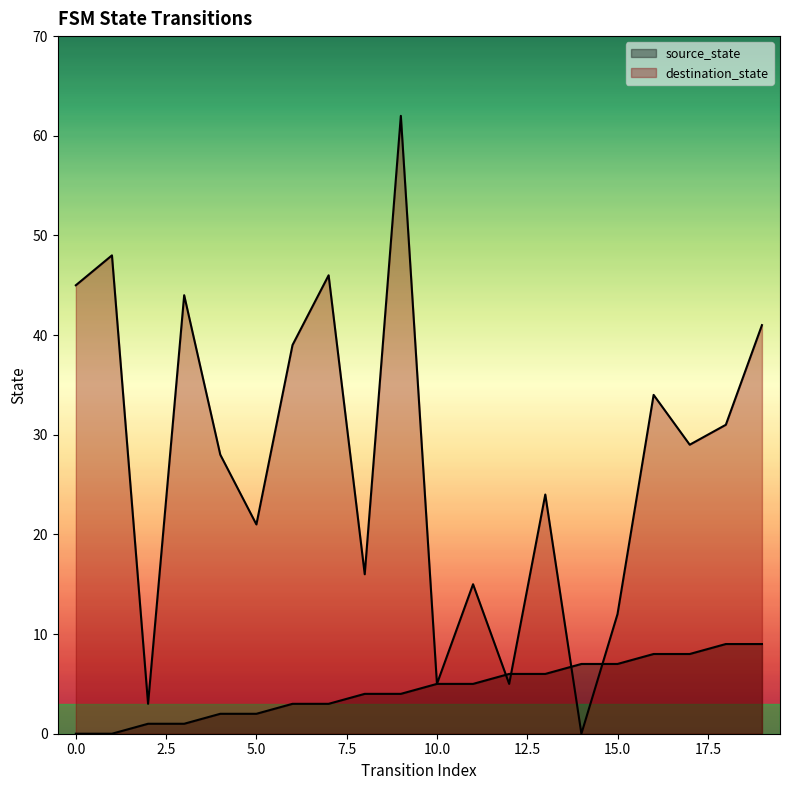

True or false: destination_state has a value of 11 at 7.

False